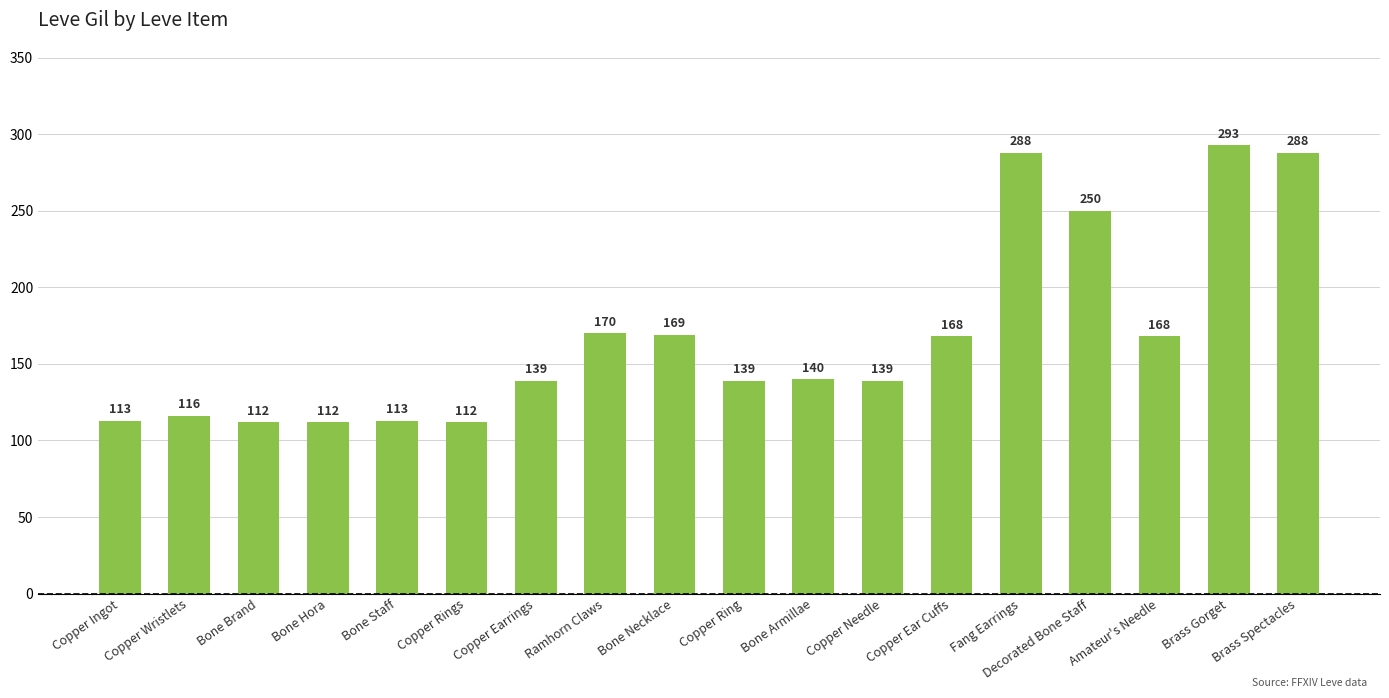

Reading left to right, what are all the values shown in this chart?

Copper Ingot=113	Copper Wristlets=116	Bone Brand=112	Bone Hora=112	Bone Staff=113	Copper Rings=112	Copper Earrings=139	Ramhorn Claws=170	Bone Necklace=169	Copper Ring=139	Bone Armillae=140	Copper Needle=139	Copper Ear Cuffs=168	Fang Earrings=288	Decorated Bone Staff=250	Amateur's Needle=168	Brass Gorget=293	Brass Spectacles=288